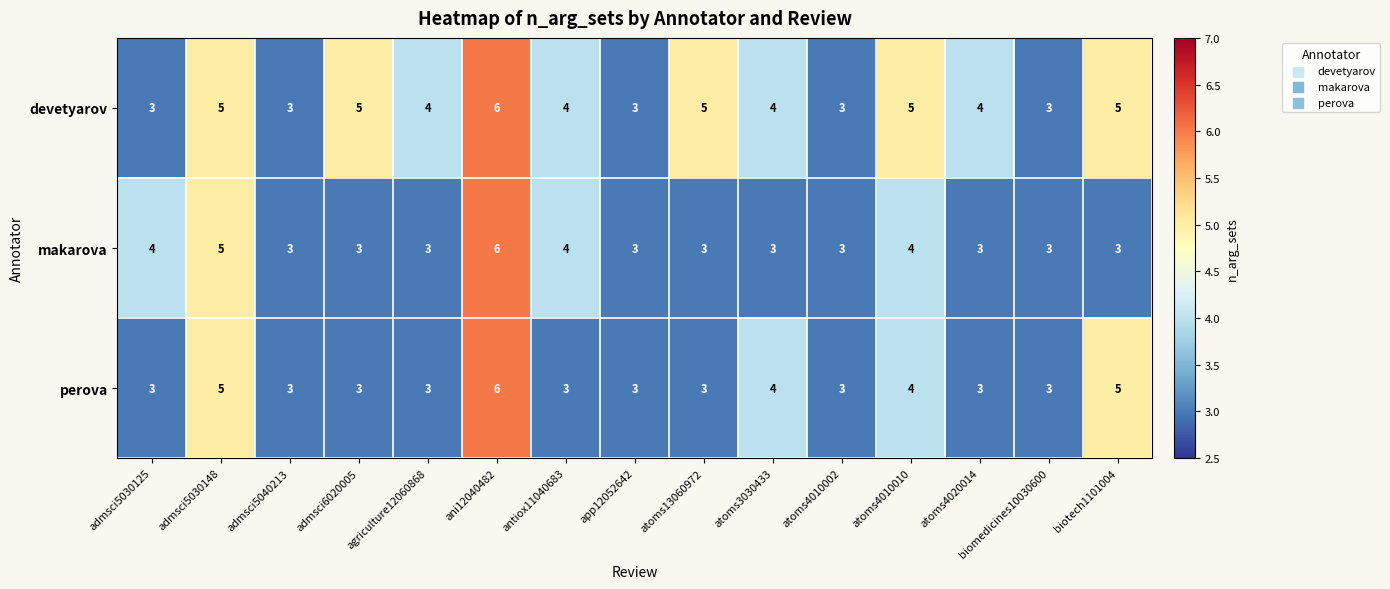

Between admsci5030148 and atoms3030433, which series saw the biggest shift?

makarova